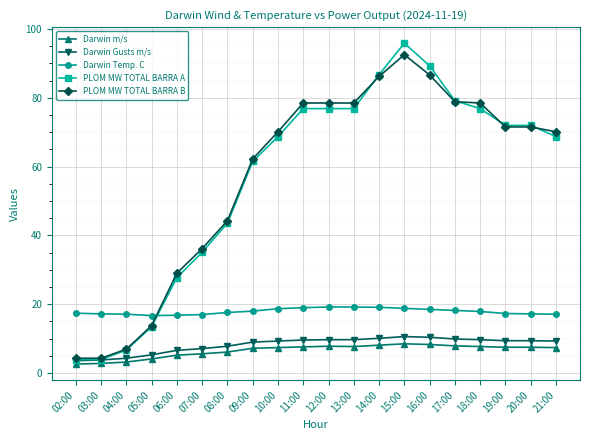

What is the smallest value displayed?

2.6